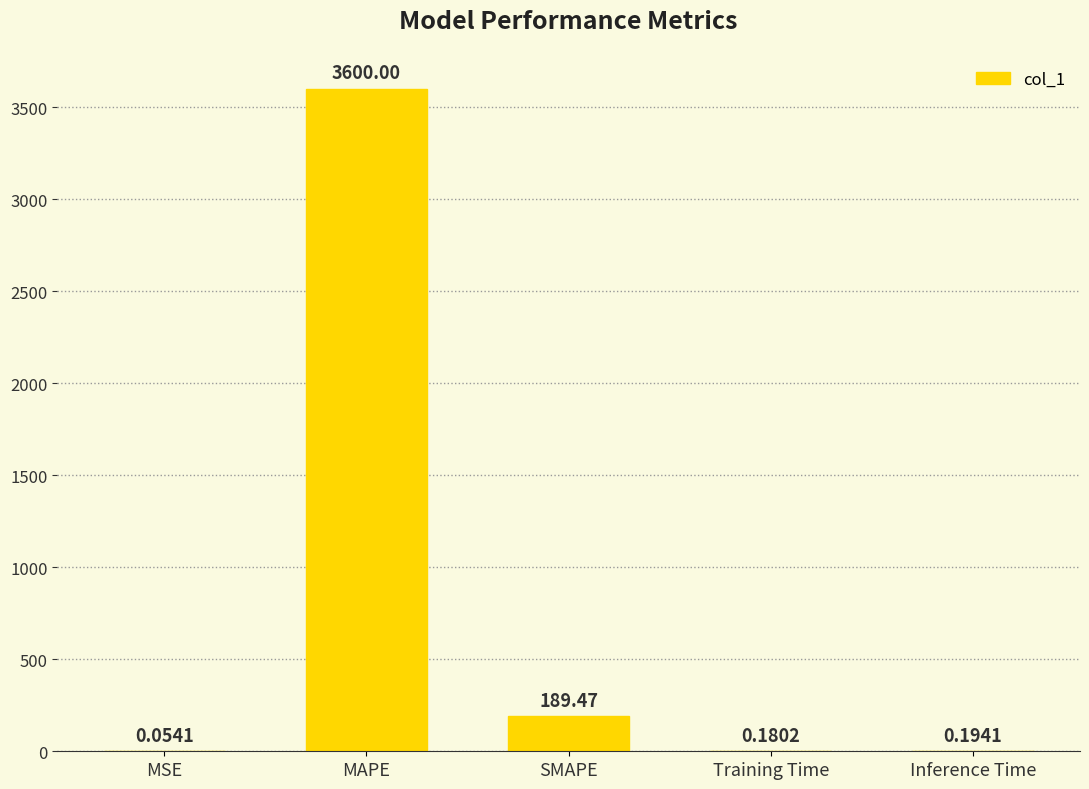

Between Inference Time and Training Time, which is larger?

Inference Time